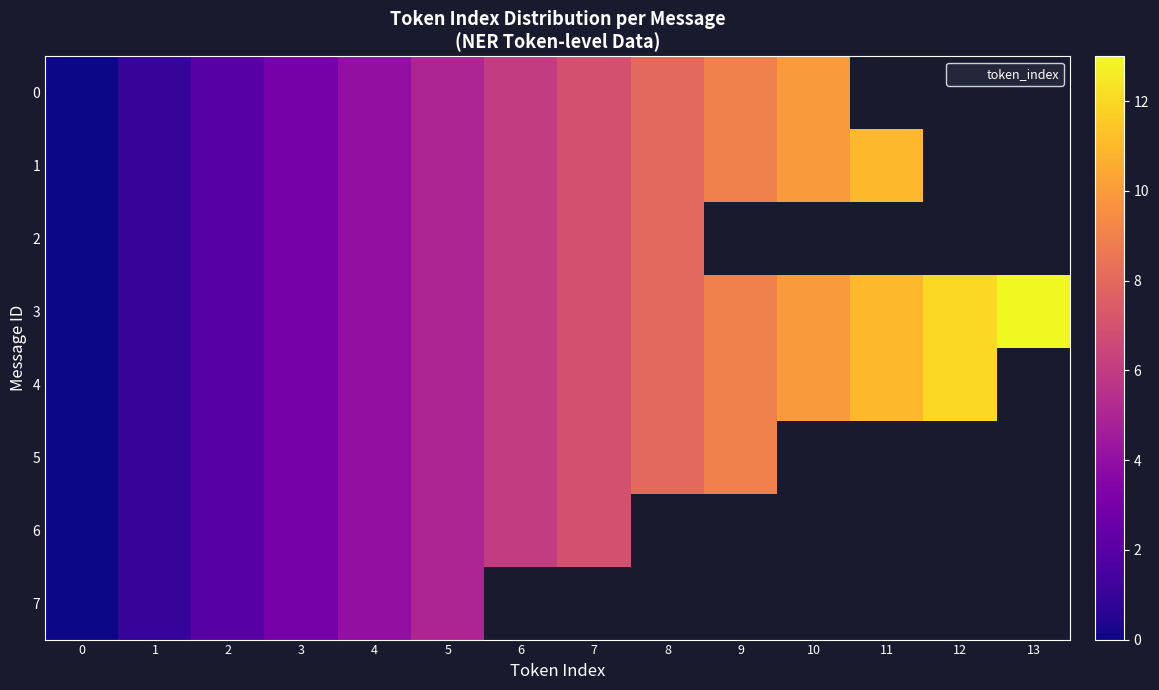

Which series has the largest total across all categories?

3